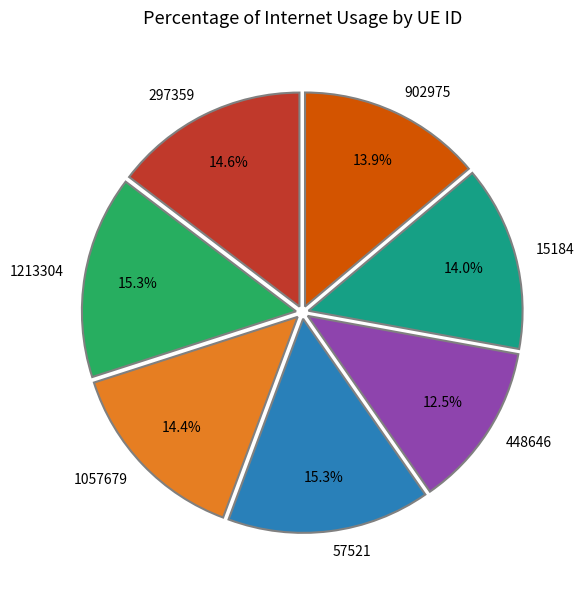

Does any single category account for the majority?

No